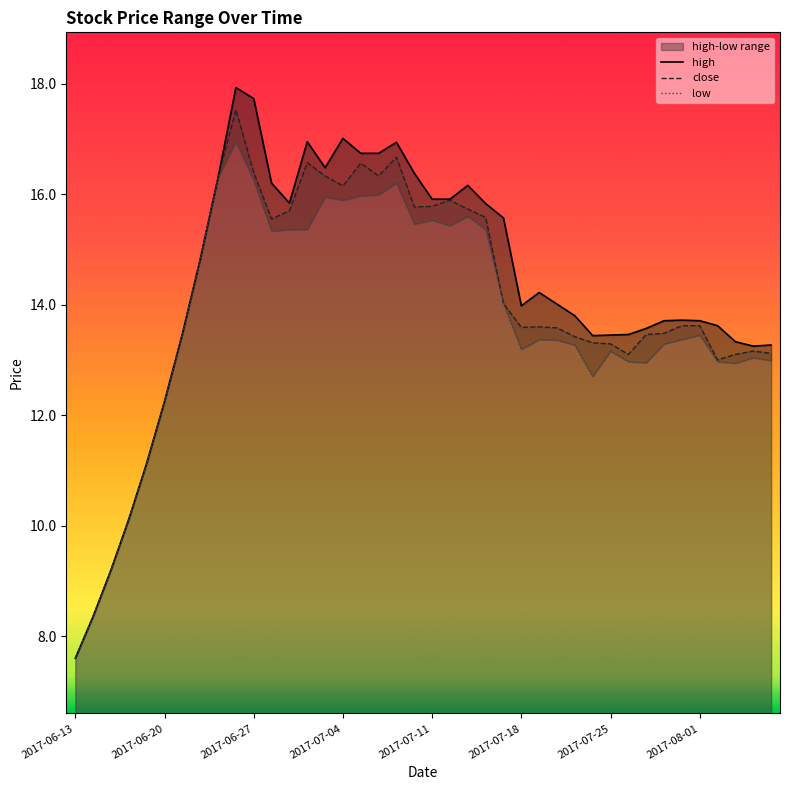

Which category has the highest value in the low series?

9